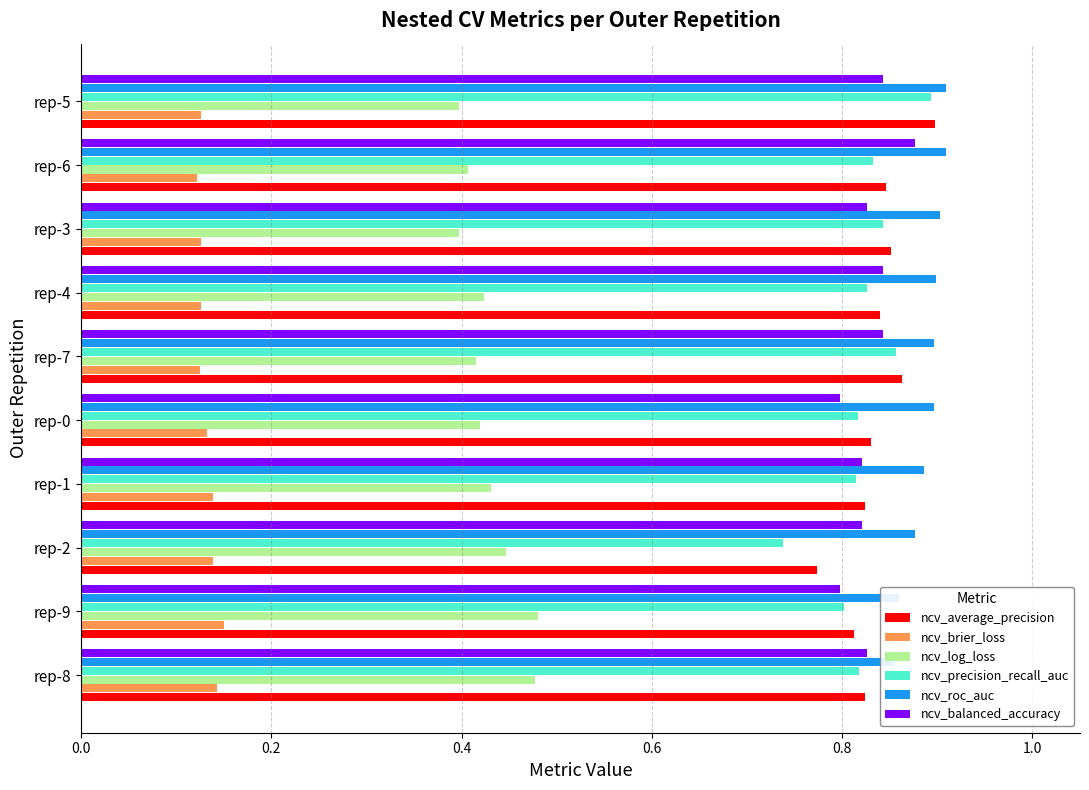

What is the difference between the maximum and minimum values in the ncv_balanced_accuracy series?

0.1